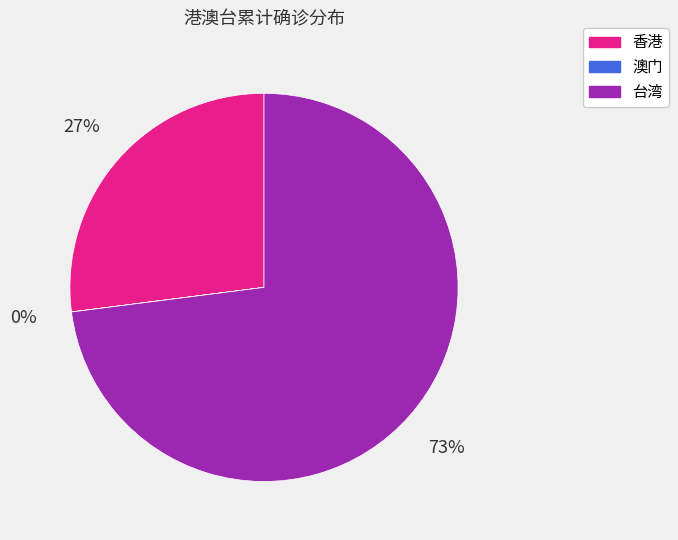

Combined, do 香港 and 台湾 account for over 50%?

Yes